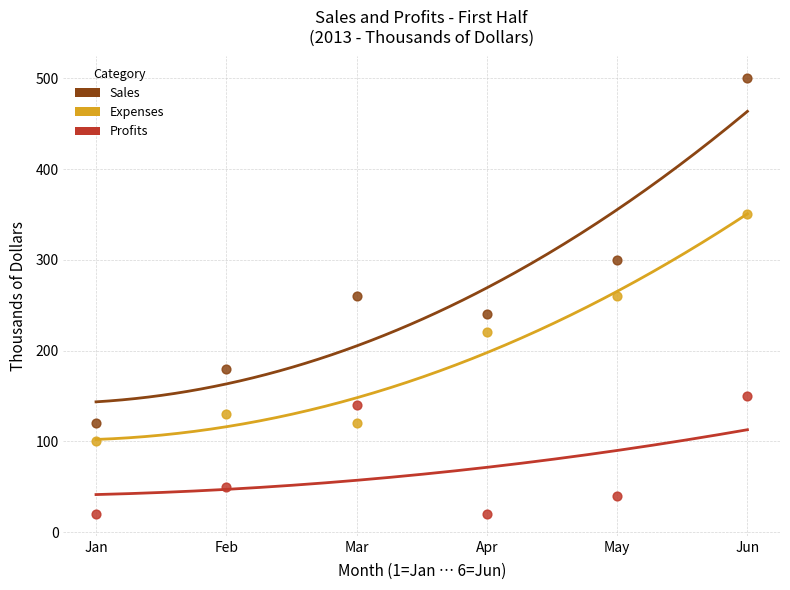

Across all data points, what is the range of Y values (max minus min)?

480